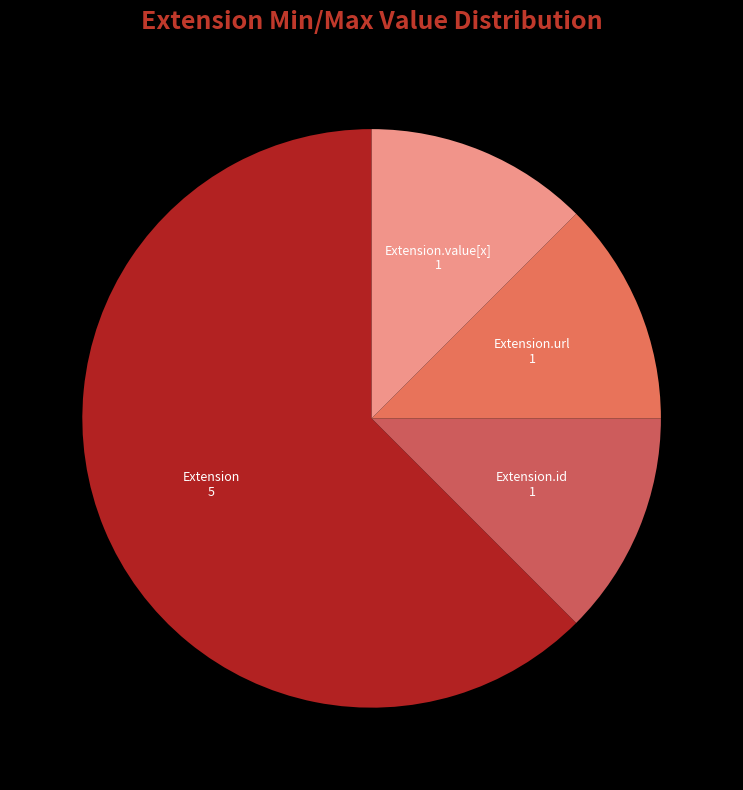

Approximately how many times larger is the value at Extension compared to Extension.value[x]?

5.0